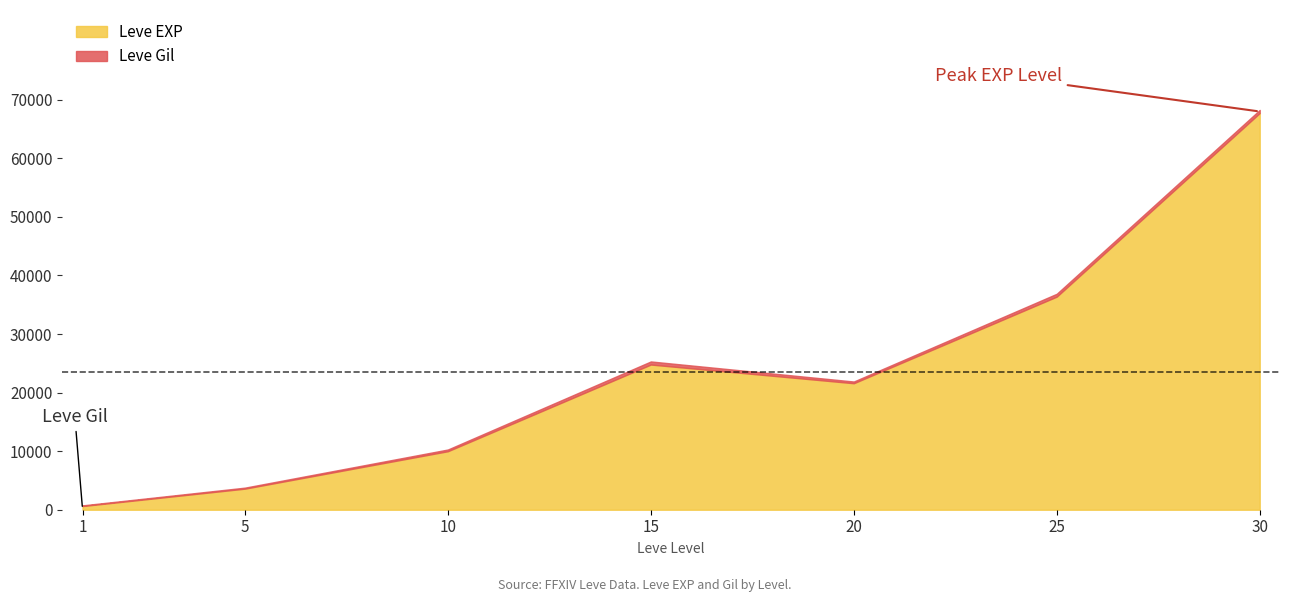

Reading right to left, transcribe all the data shown in this chart.

Leve EXP: 30=67730	25=36390	20=21600	15=24790	10=9990	5=3600	1=630
Leve Gil: 30=532	25=485	20=292	15=529	10=293	5=170	1=113